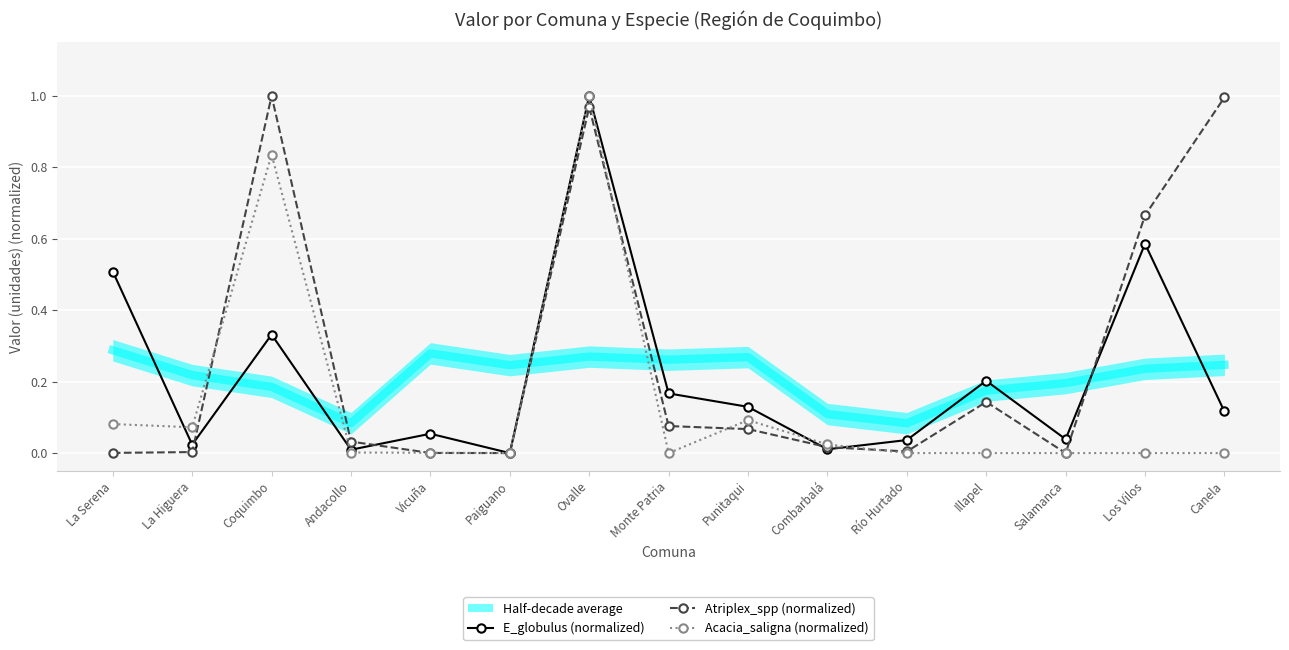

How many lines are shown in the chart?

3